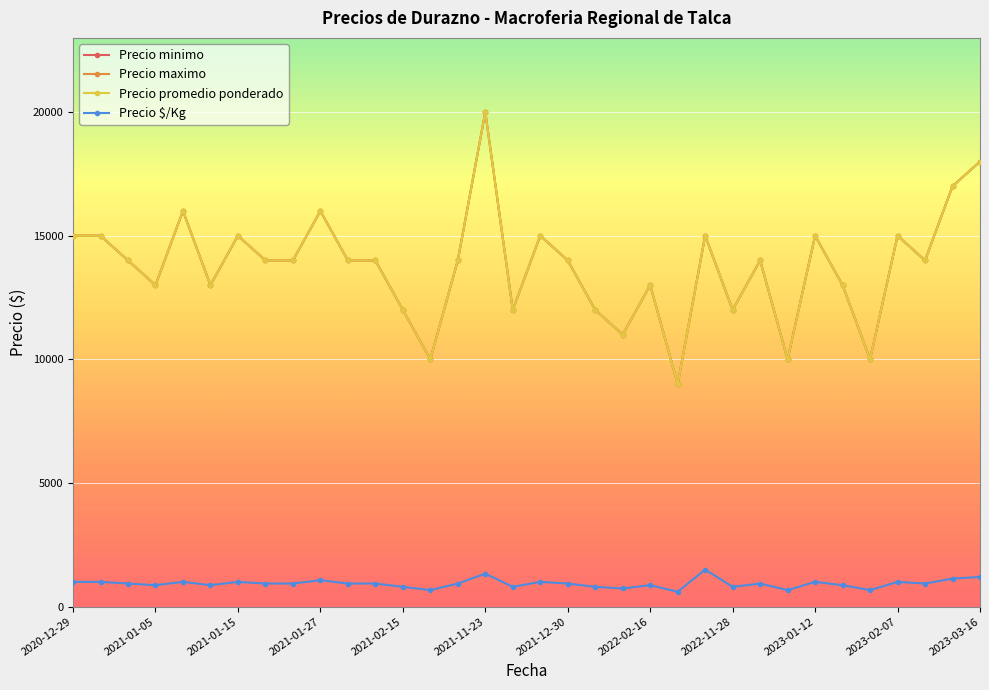

Is this an area chart (filled region under the line)?

No